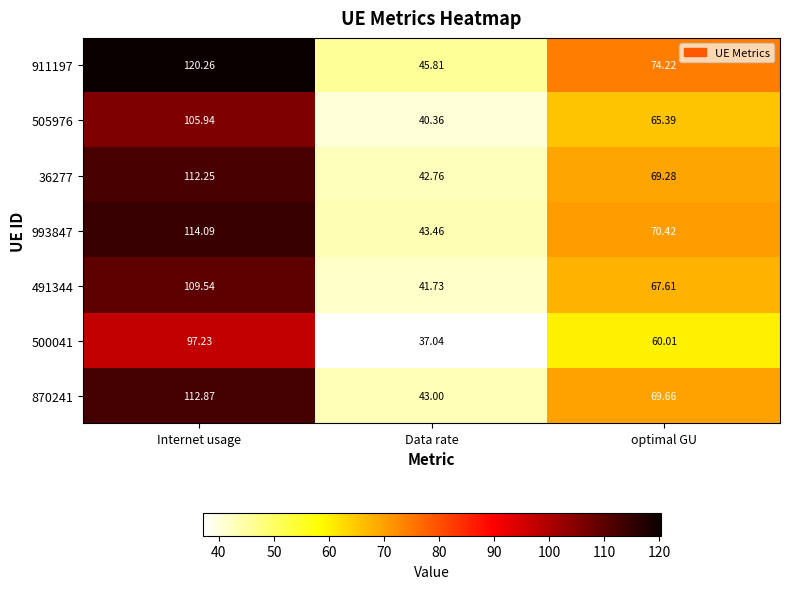

Which series has the largest range (max minus min)?

911197